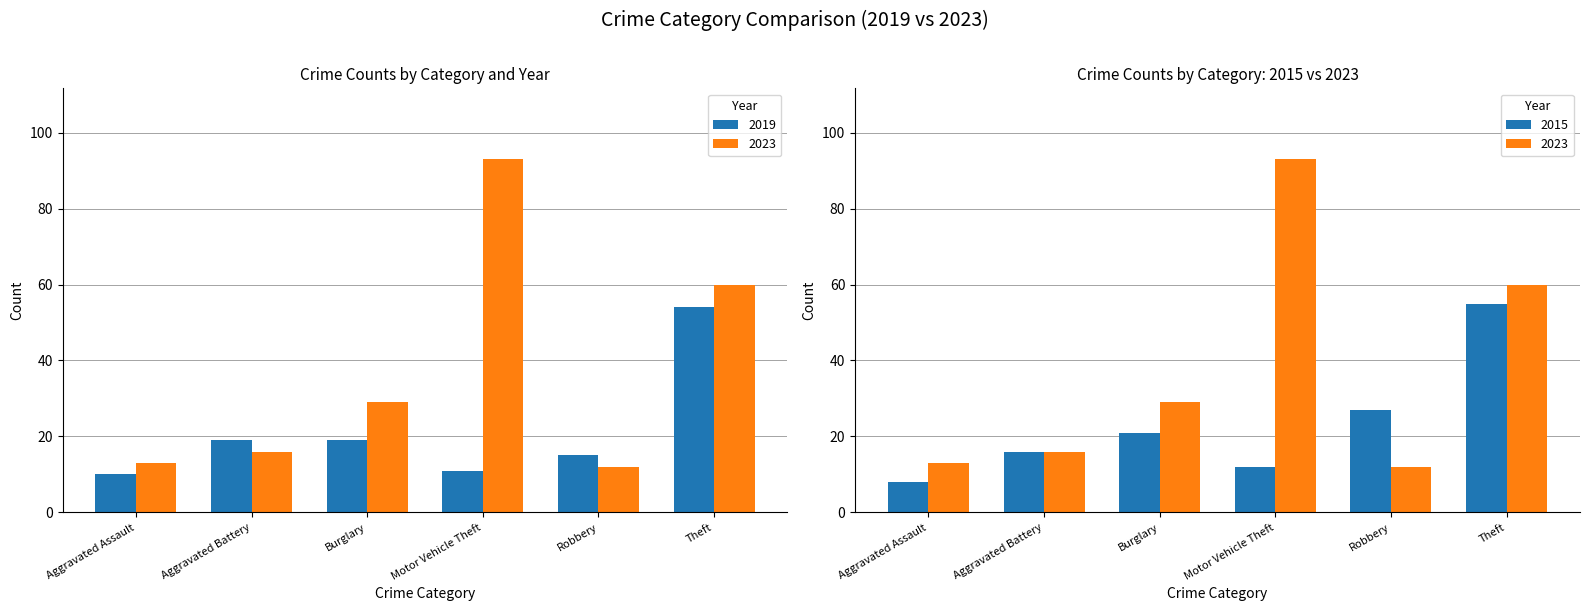

Rank the categories by 2019 value from lowest to highest.

Aggravated Assault, Motor Vehicle Theft, Robbery, Aggravated Battery, Burglary, Theft